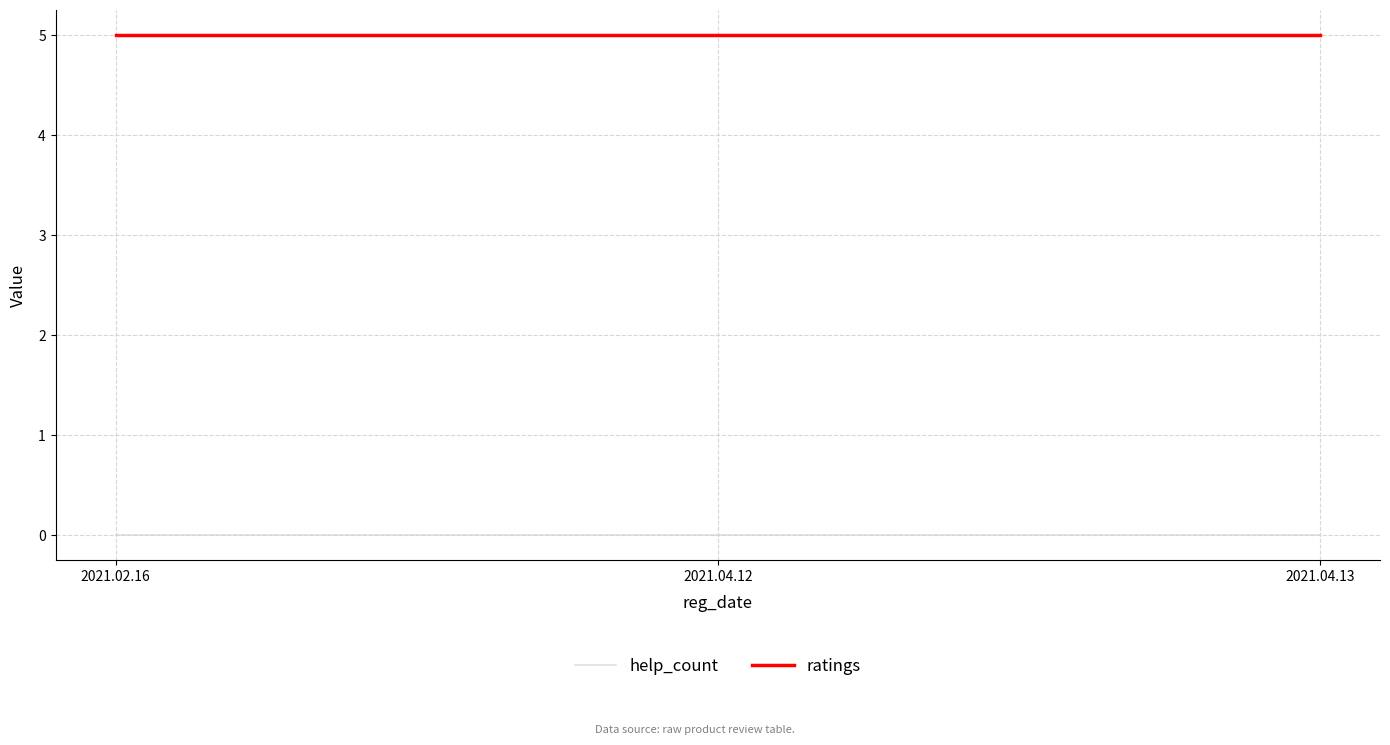

What position from the left is 2021.04.12?

2